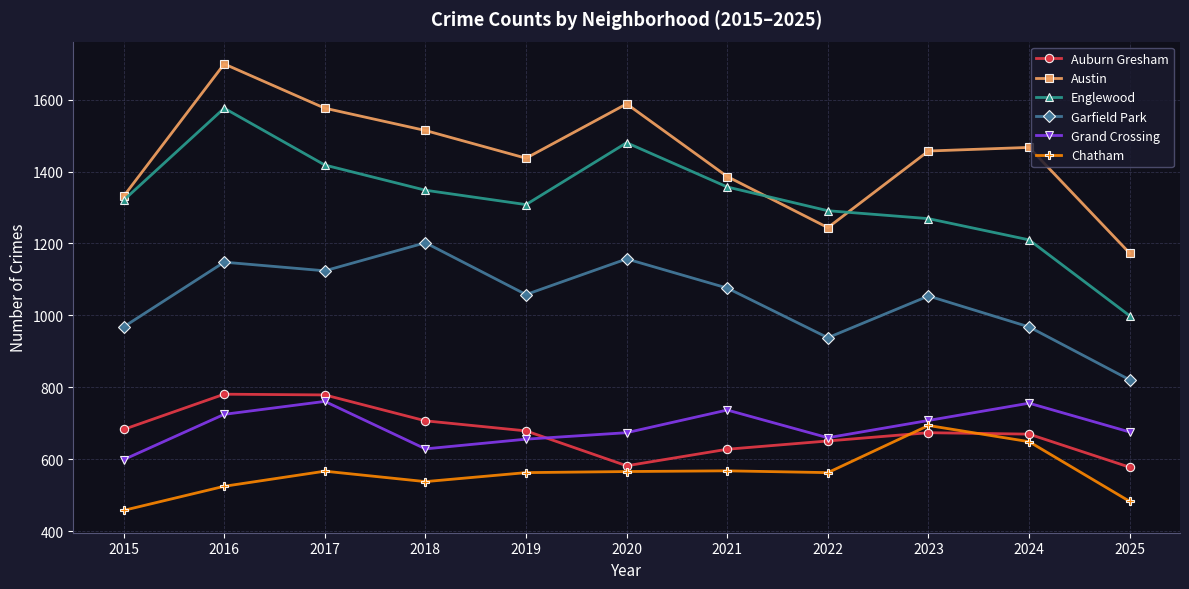

True or false: Grand Crossing has a value of 1205 at 2023.

False